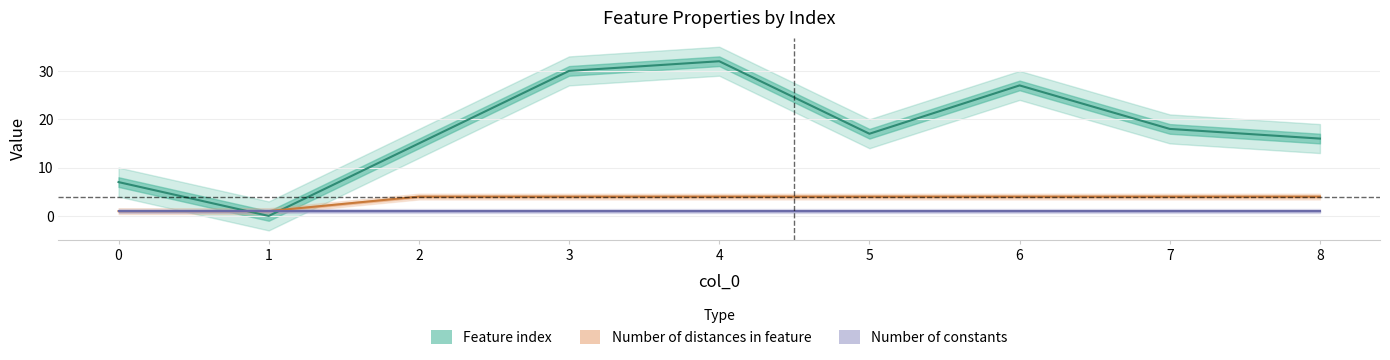

True or false: Feature index has more than 1 interior local peaks.

True